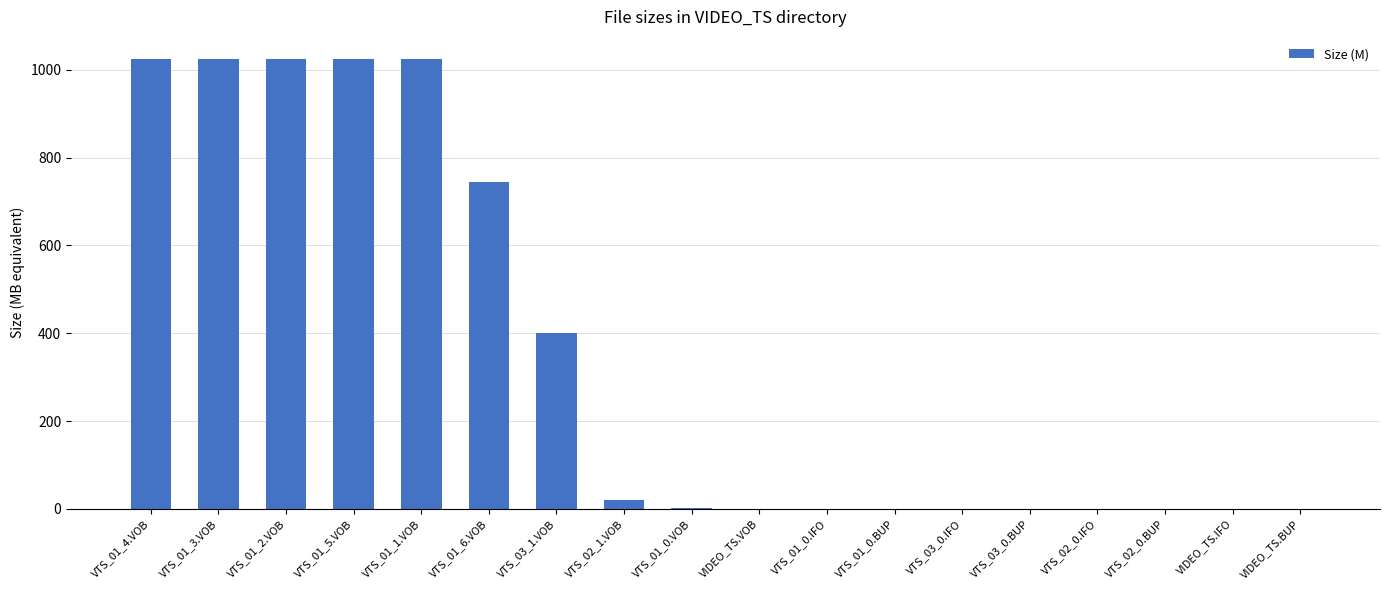

Approximately how many times larger is the value at VTS_01_6.VOB compared to VTS_01_1.VOB?

0.7